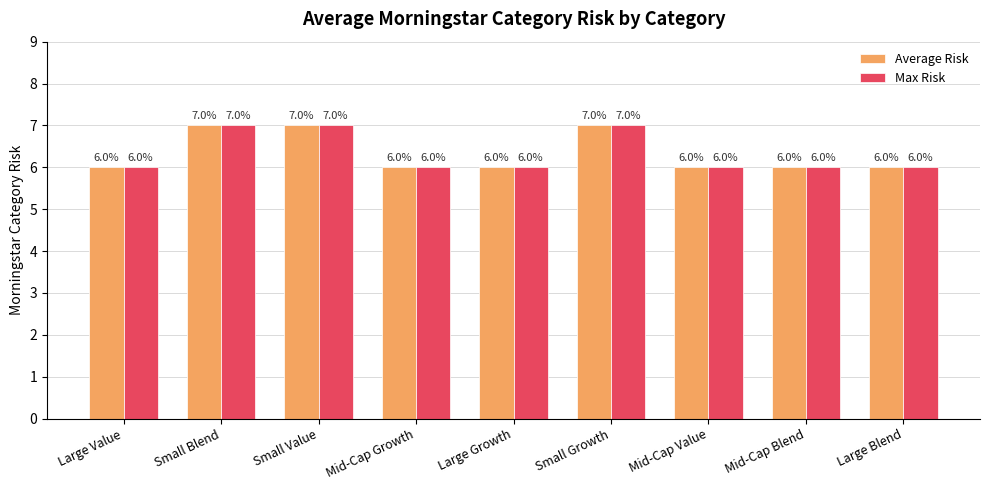

What is the smallest value displayed?

6